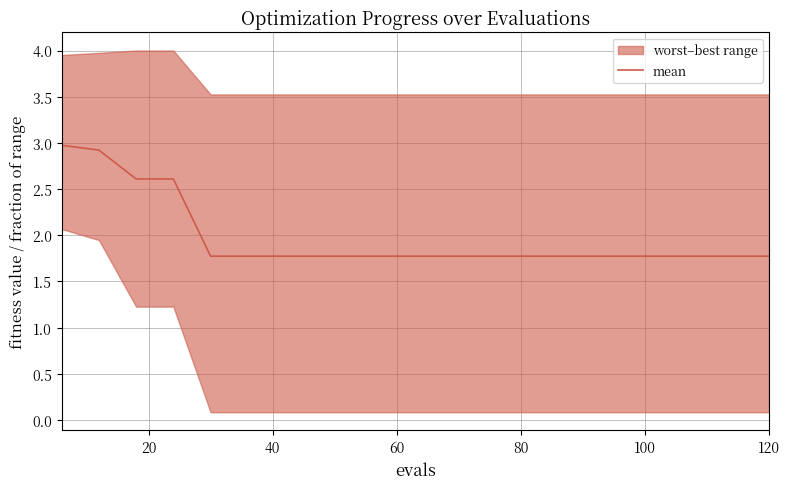

The value of mean at 120 is 3.2. True or false?

False